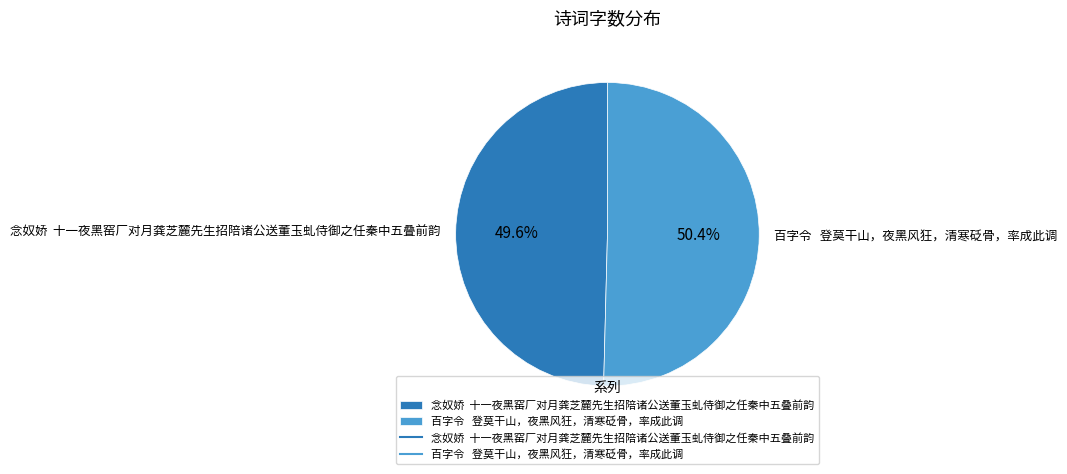

Rank the categories by value from lowest to highest.

念奴娇 十一夜黑窑厂对月龚芝麓先生招陪诸公送董玉虬侍御之任秦中五叠前韵, 百字令 登莫干山，夜黑风狂，清寒砭骨，率成此调